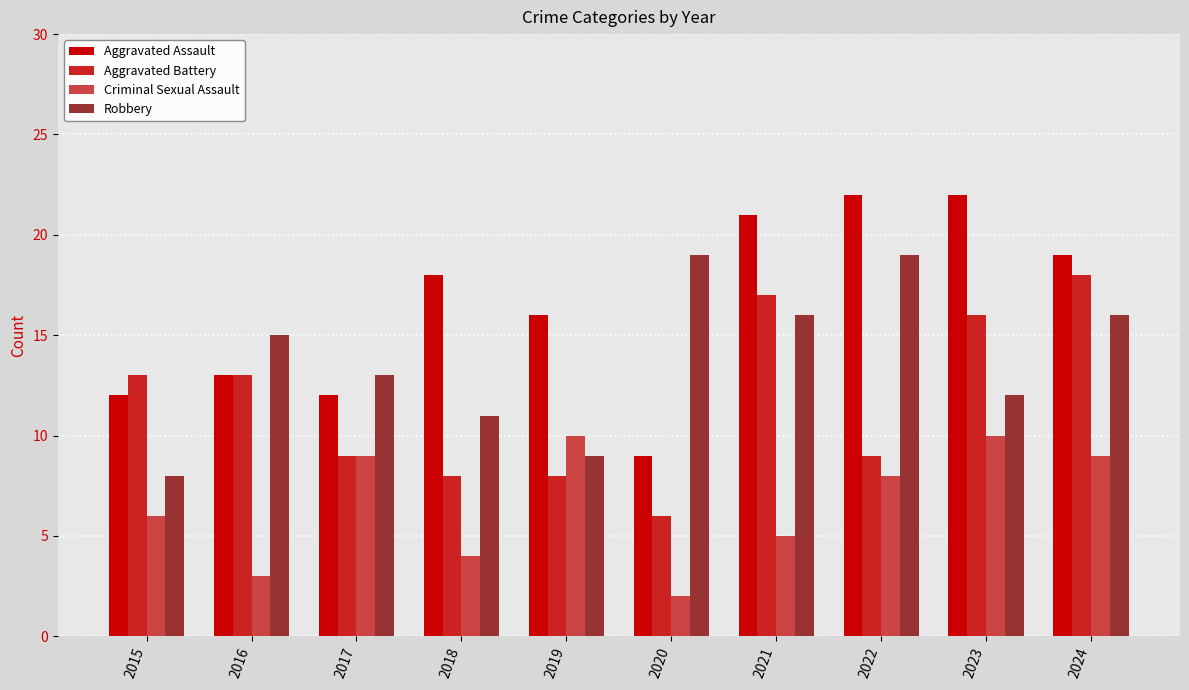

What is the lowest value of the Aggravated Assault series?

9